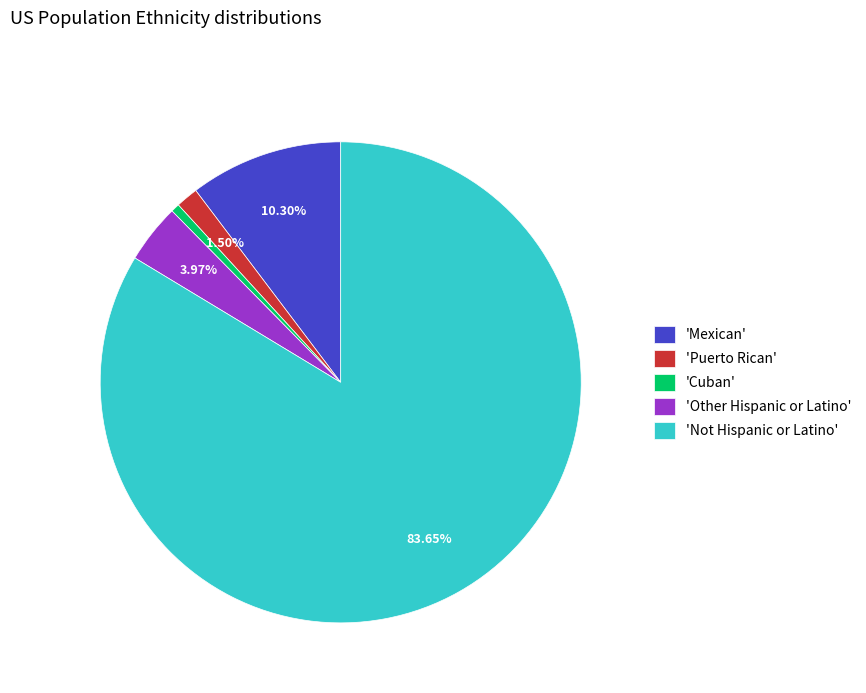

Count the number of slices in the pie.

5